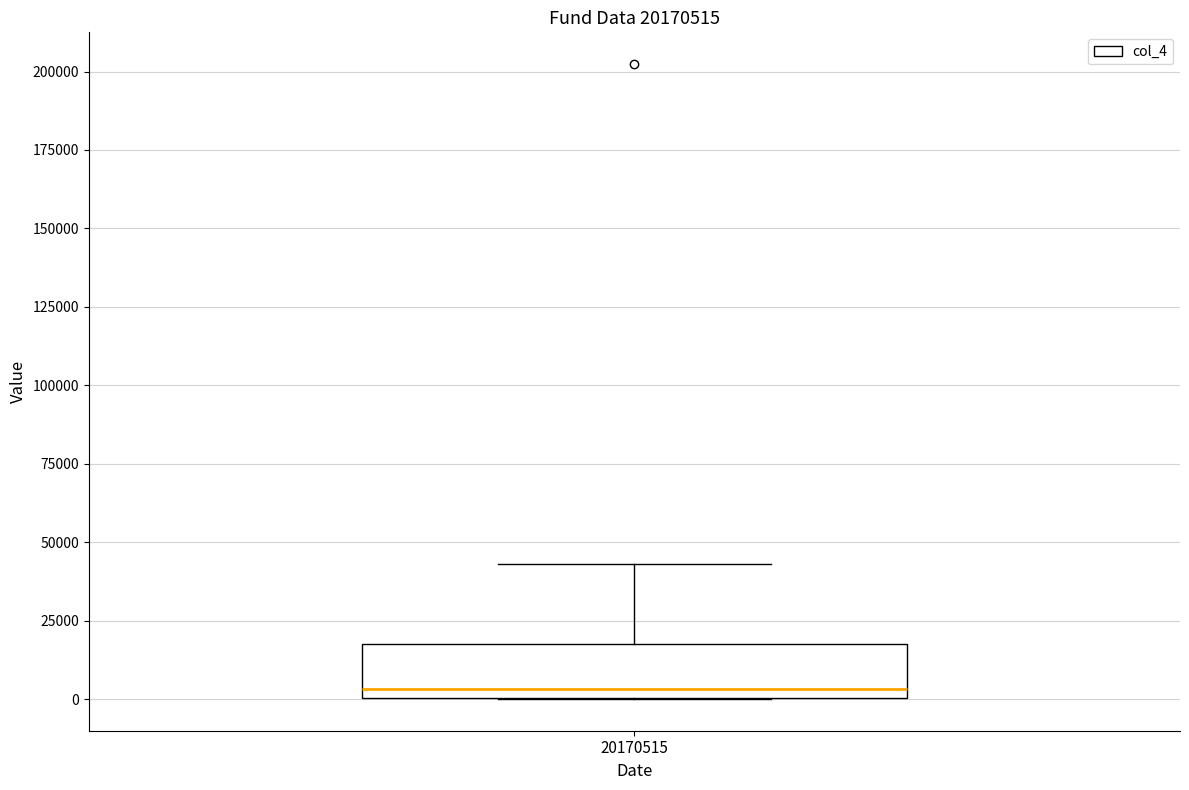

Transcribe this box plot: give where the median line is, the range the box spans, and where the two whiskers end, as read against the y-axis. The values are not printed on the chart, so give them approximately, as read against the axis.

median 5000, box 0 to 20000, whiskers 0 to 45000